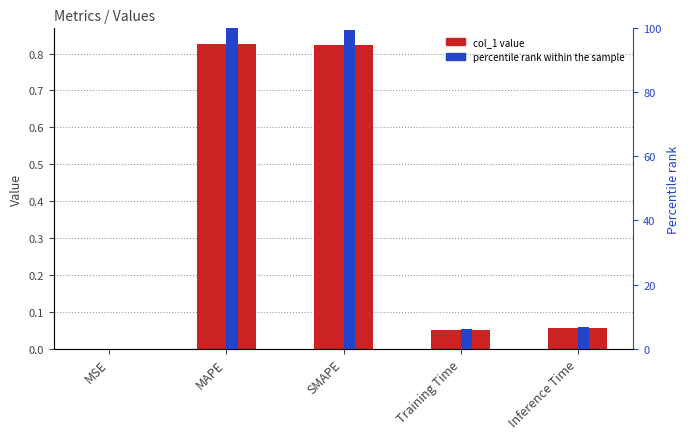

At SMAPE, list the series in order from largest to smallest.

percentile rank within the sample, col_1